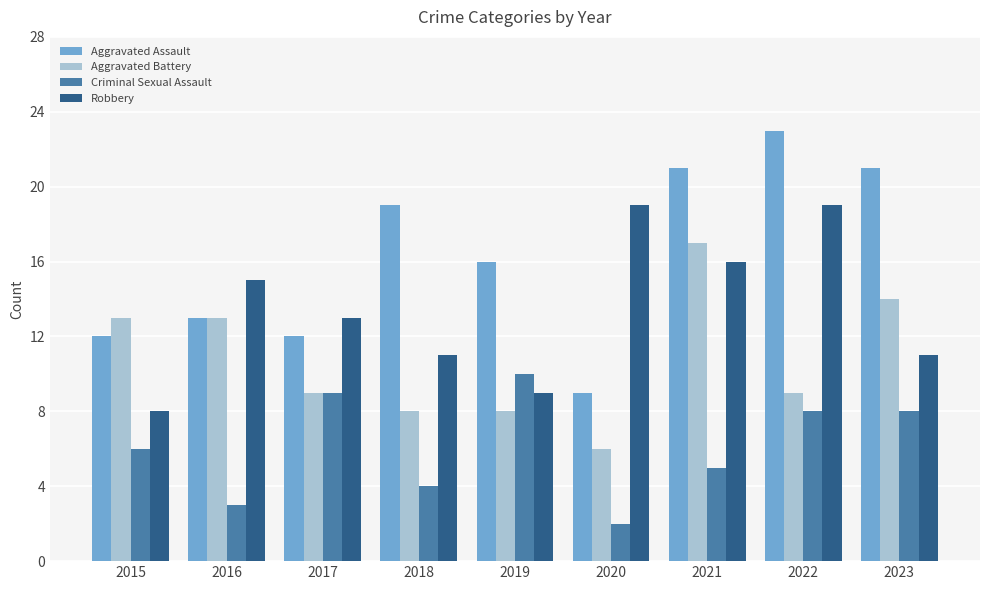

Read the Aggravated Assault value at 2017.

12